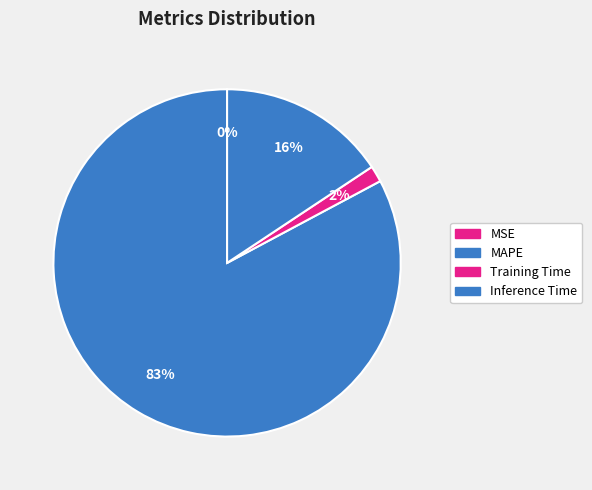

The Training Time slice represents 8% of the pie. True or false?

False